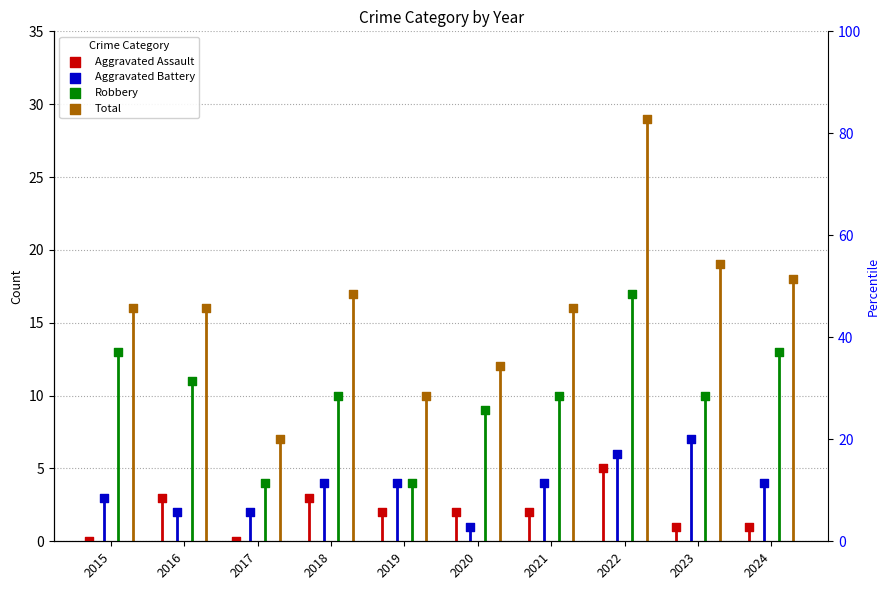

Which series contains the lowest Y value?

Aggravated Assault